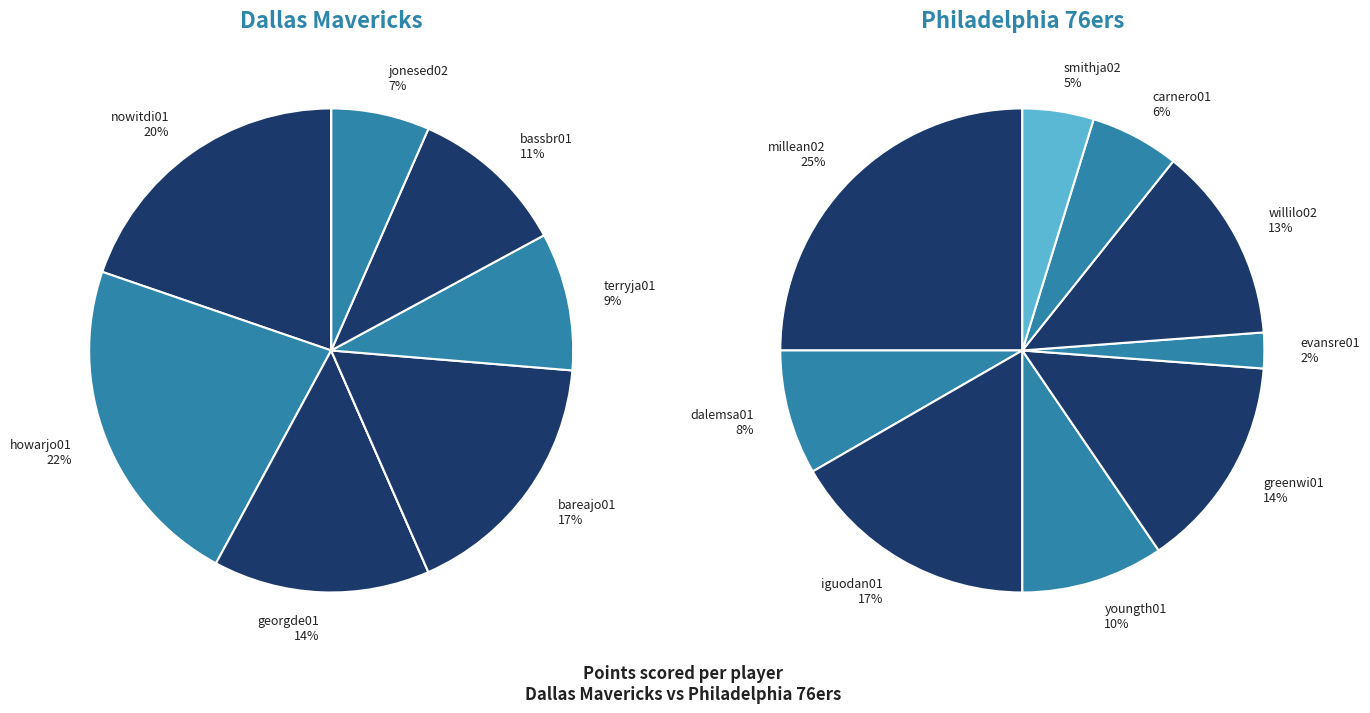

Combined, what portion of the pie is 5 and 3?

9.2%